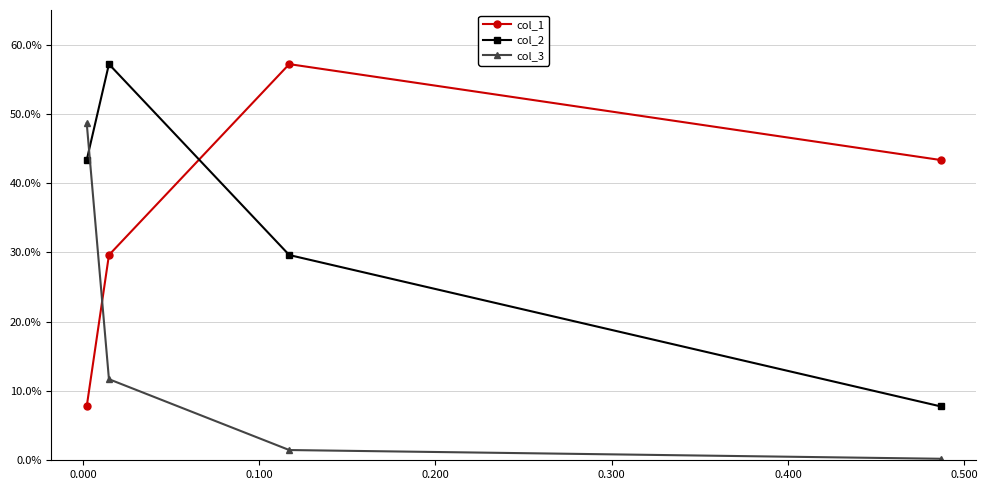

What is the difference between the col_2 values at 0.200 and 0.100?

0.1